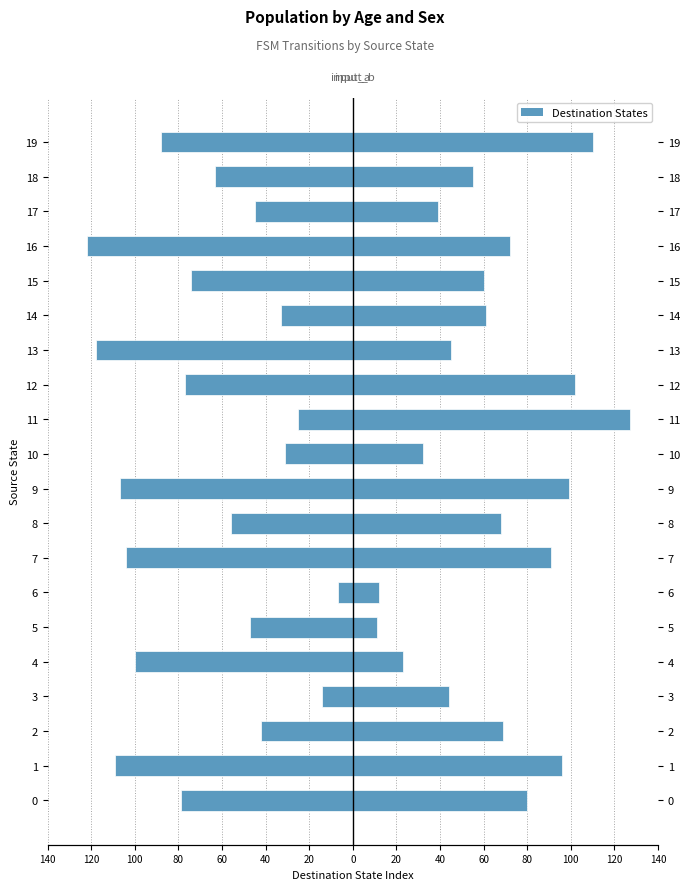

Reading left to right, transcribe all the data shown in this chart.

input_a (dest state): -79	-109	-42	-14	-100	-47	-7	-104	-56	-107	-31	-25	-77	-118	-33	-74	-122	-45	-63	-88
input_b (dest state): 80	96	69	44	23	11	12	91	68	99	32	127	102	45	61	60	72	39	55	110